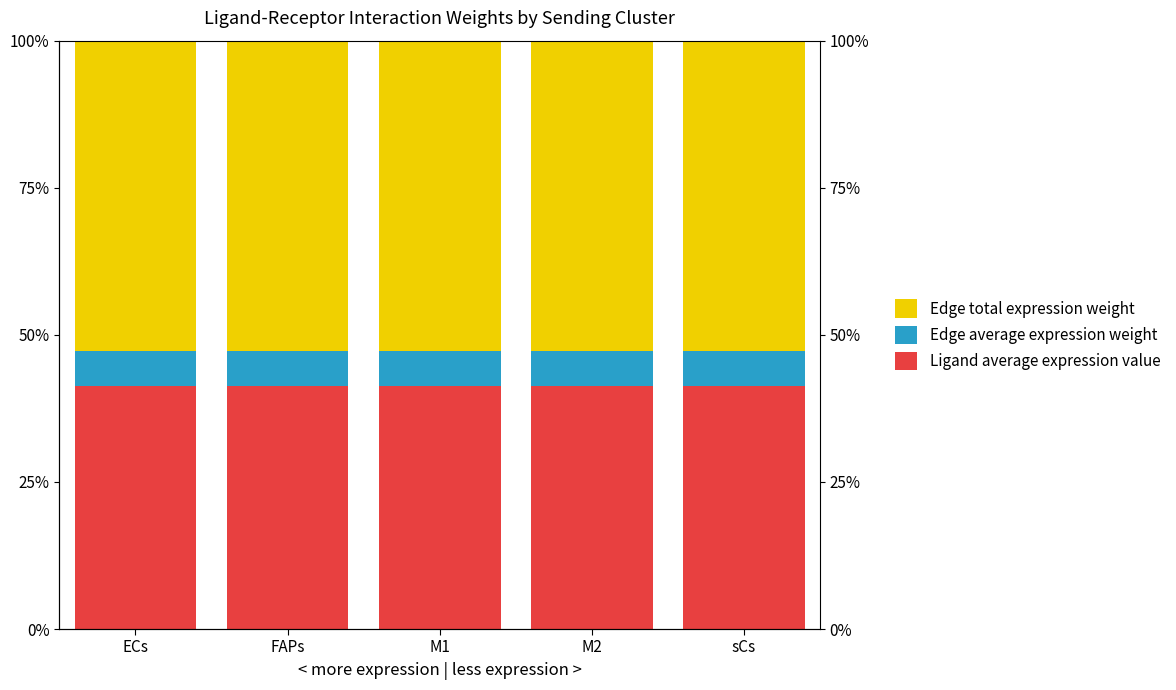

What is the spread (max minus min) of values at sCs?

47.0